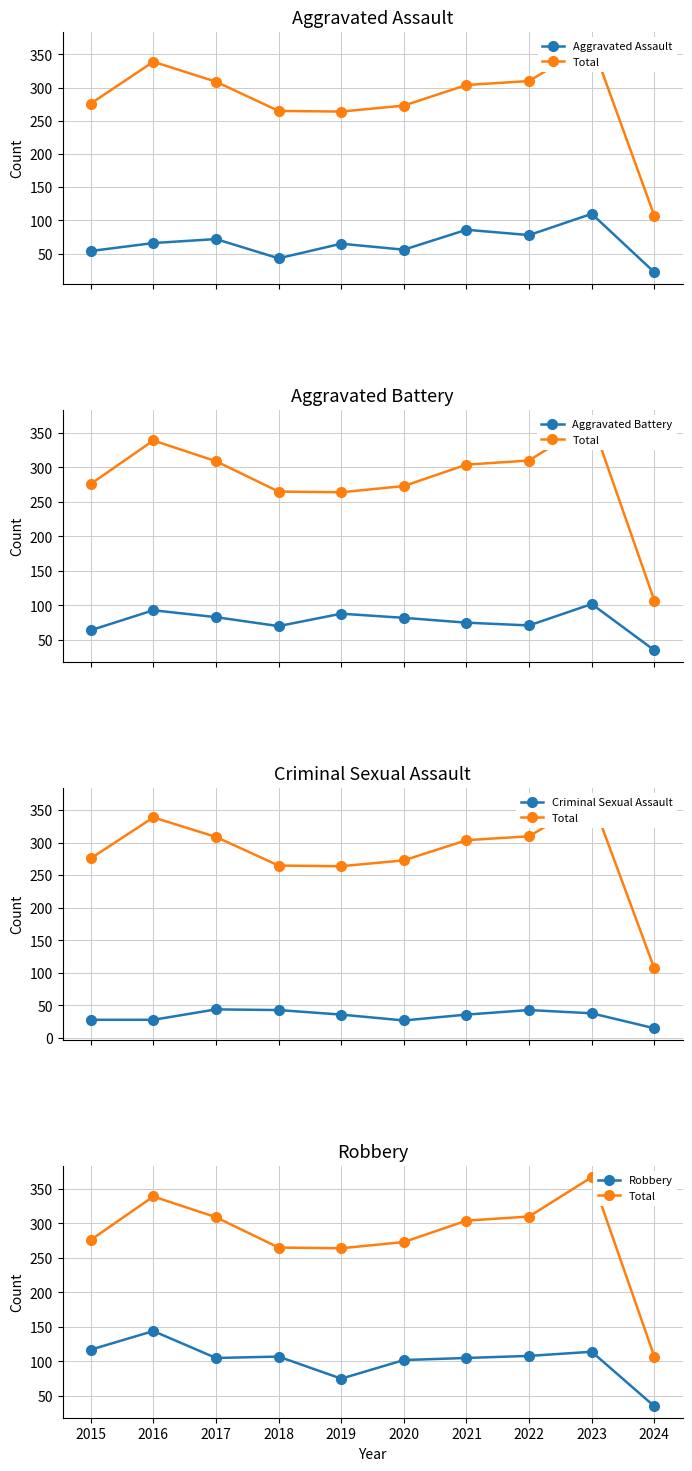

What value does the Criminal Sexual Assault series have at 2021?

36